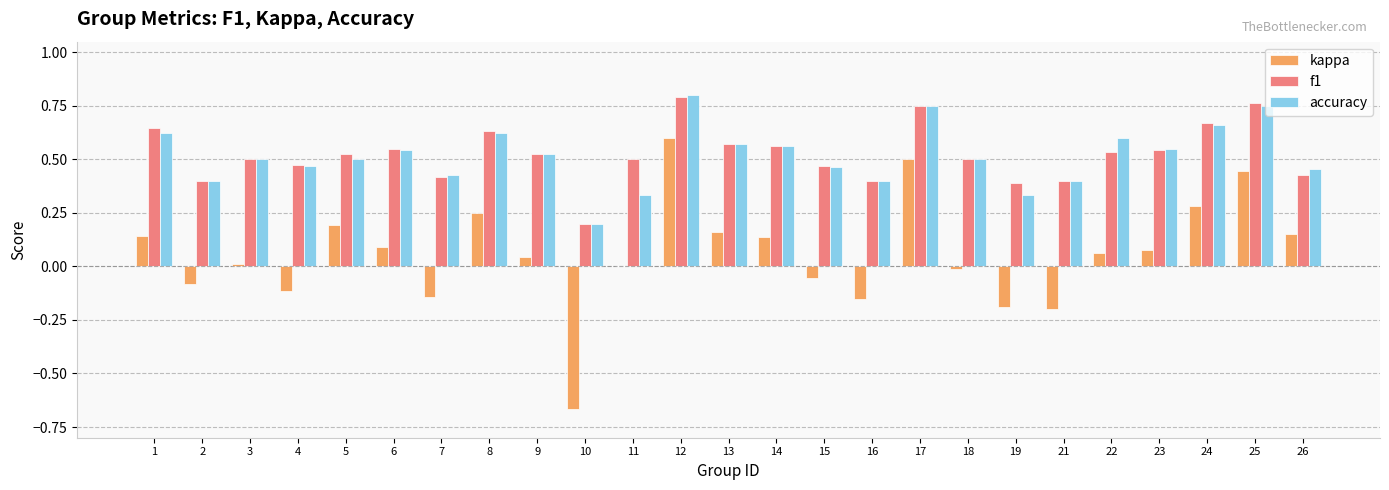

How many categories are shown in the chart?

25